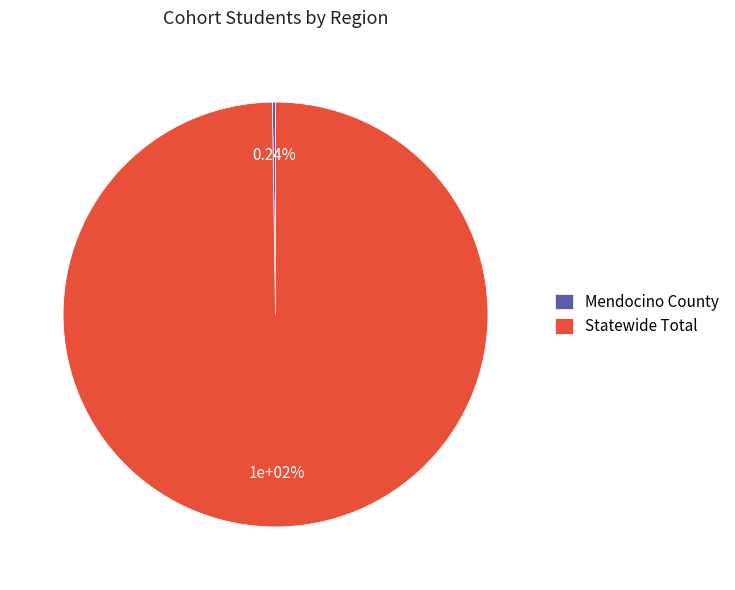

What percentage do Statewide Total and Mendocino County together represent?

100.0%